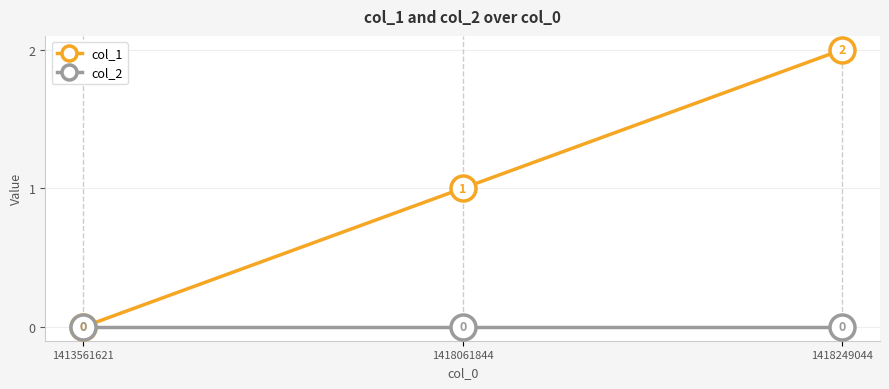

Which label corresponds to the largest value in the chart?

1418249044